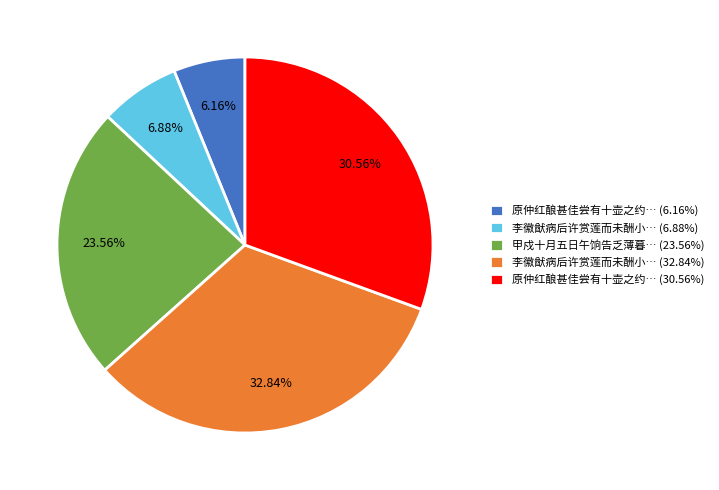

Is there any slice that represents more than half of the pie?

No